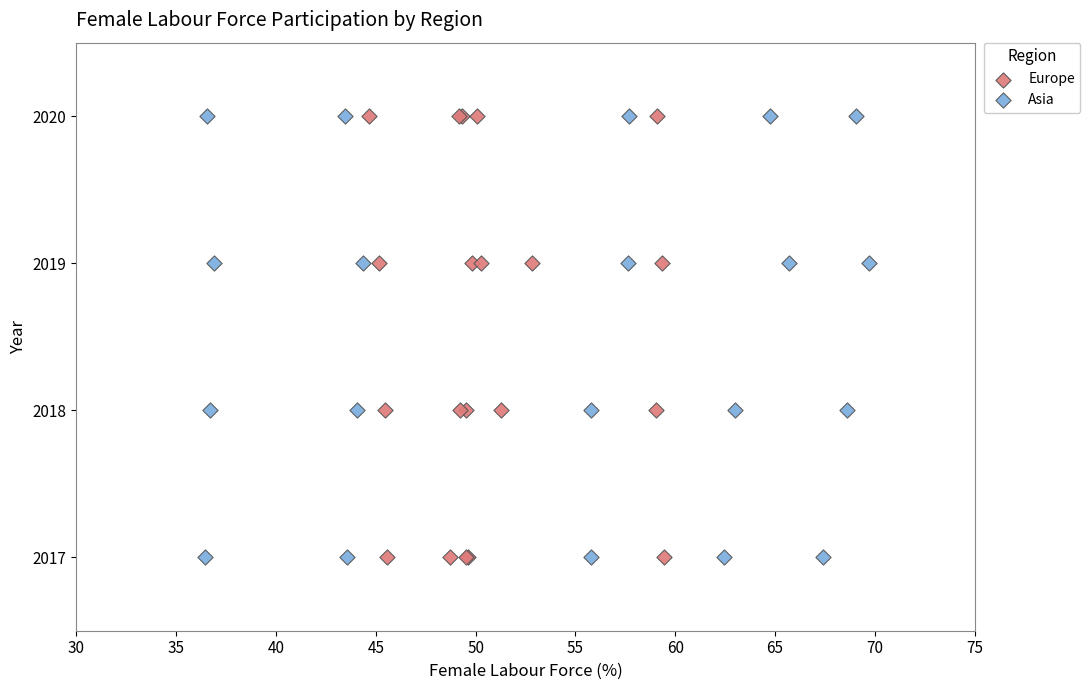

What are all the series names shown in the legend?

Europe, Asia